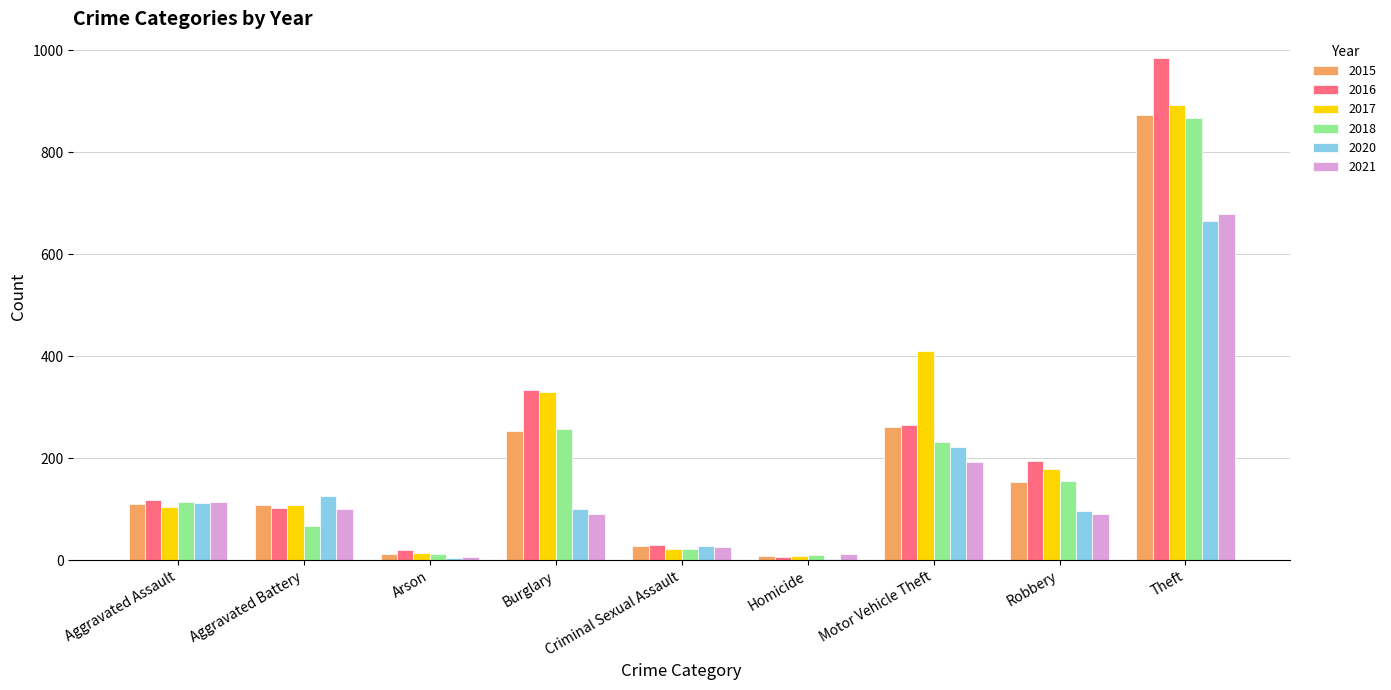

What value does the 2018 series have at Theft?

868